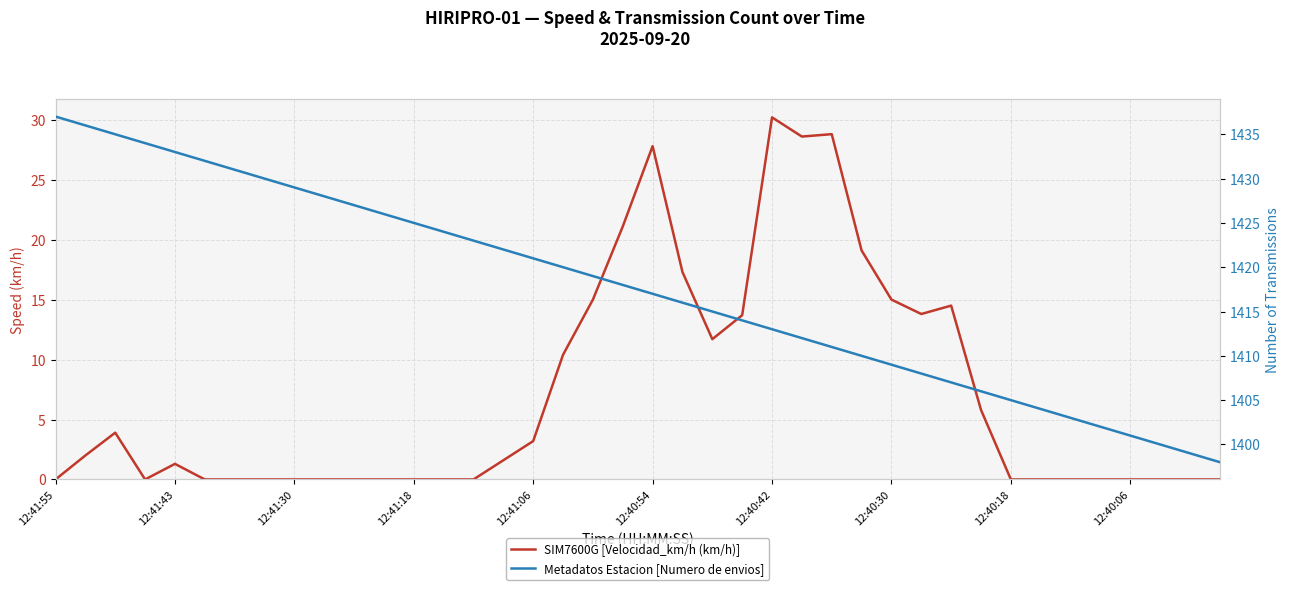

Which series has the widest spread of values?

Metadatos Estacion [Numero de envios]